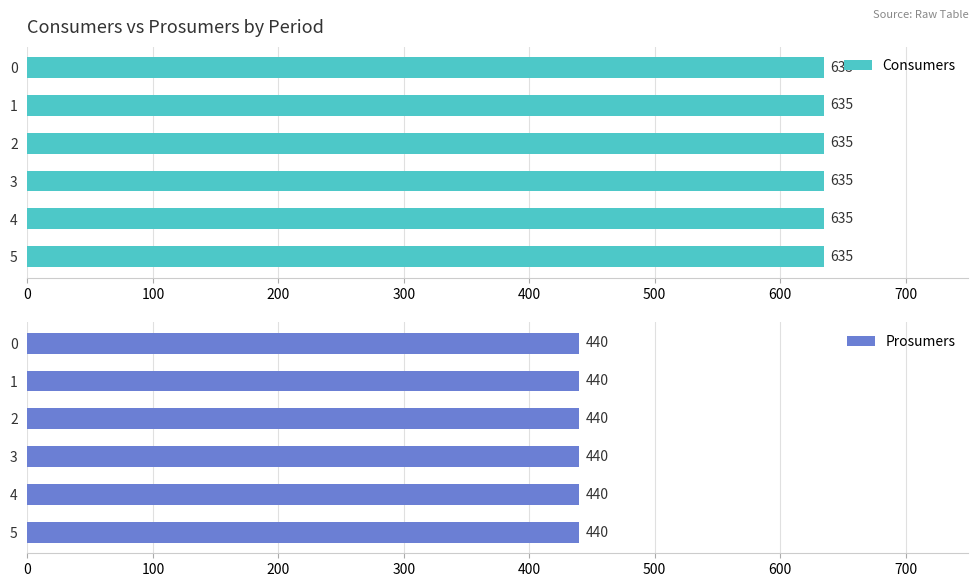

Is the value of Consumers at 4 greater than the value of Prosumers at 1?

Yes